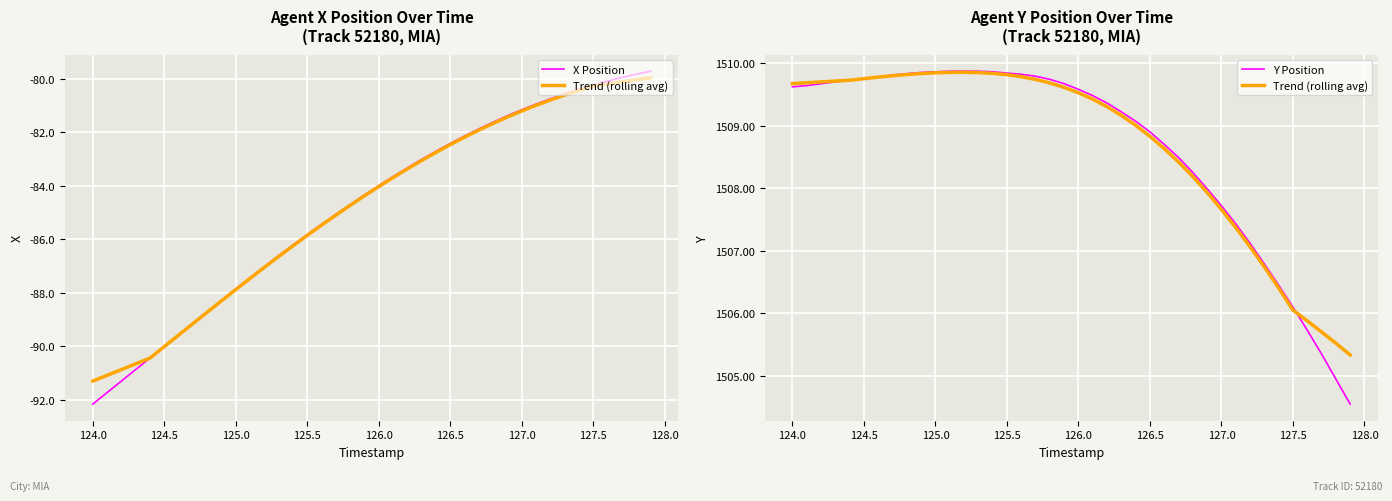

What is the value of the X Position point at the 26th from the left?

-82.4